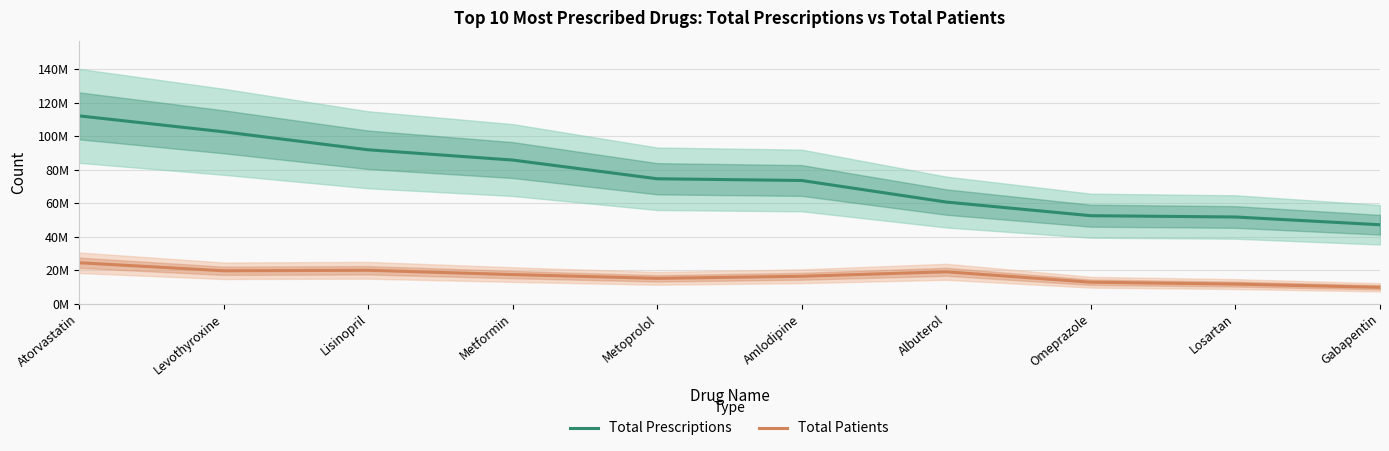

Which category has the highest value in the Total Patients series?

Atorvastatin